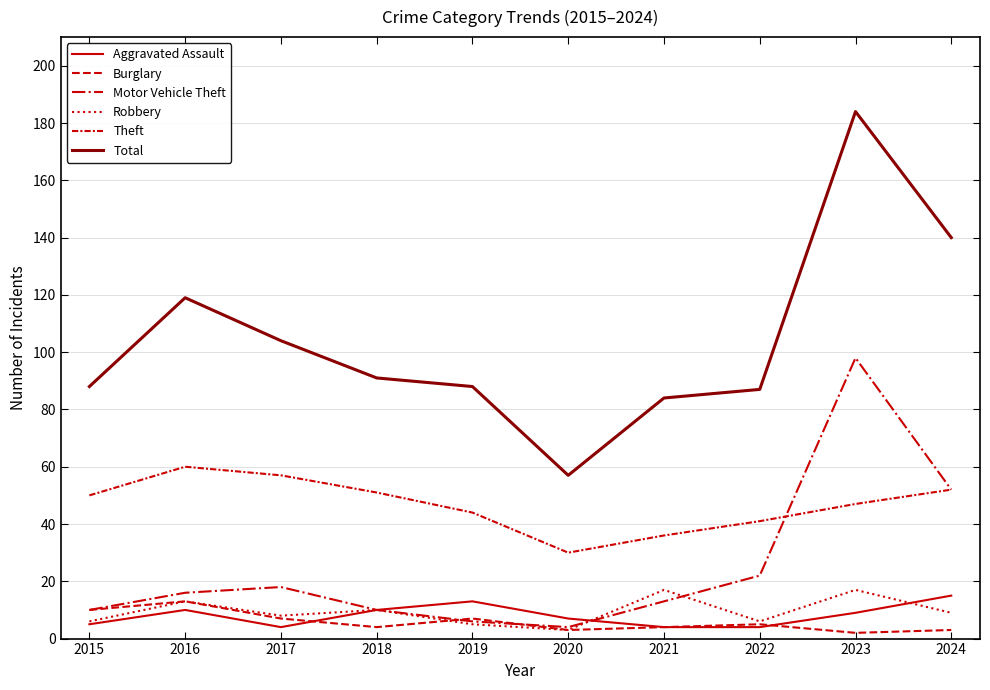

How many values in the Burglary series are below 5?

5